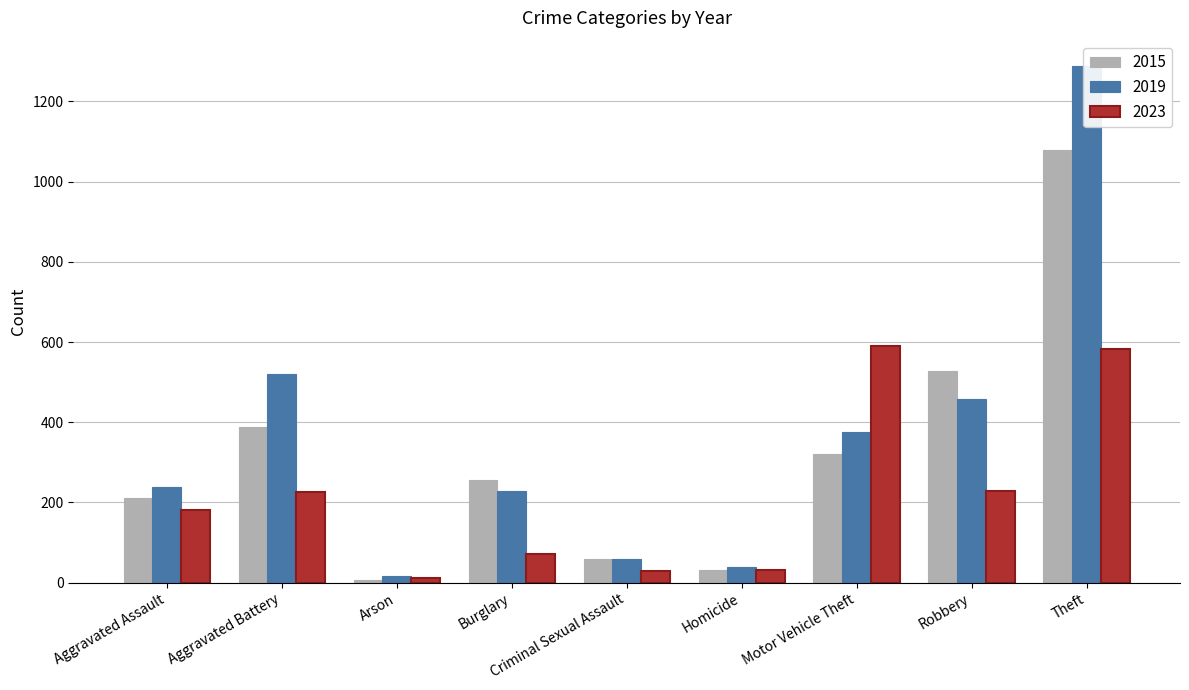

What is the label of the 9th bar from the right?

Aggravated Assault